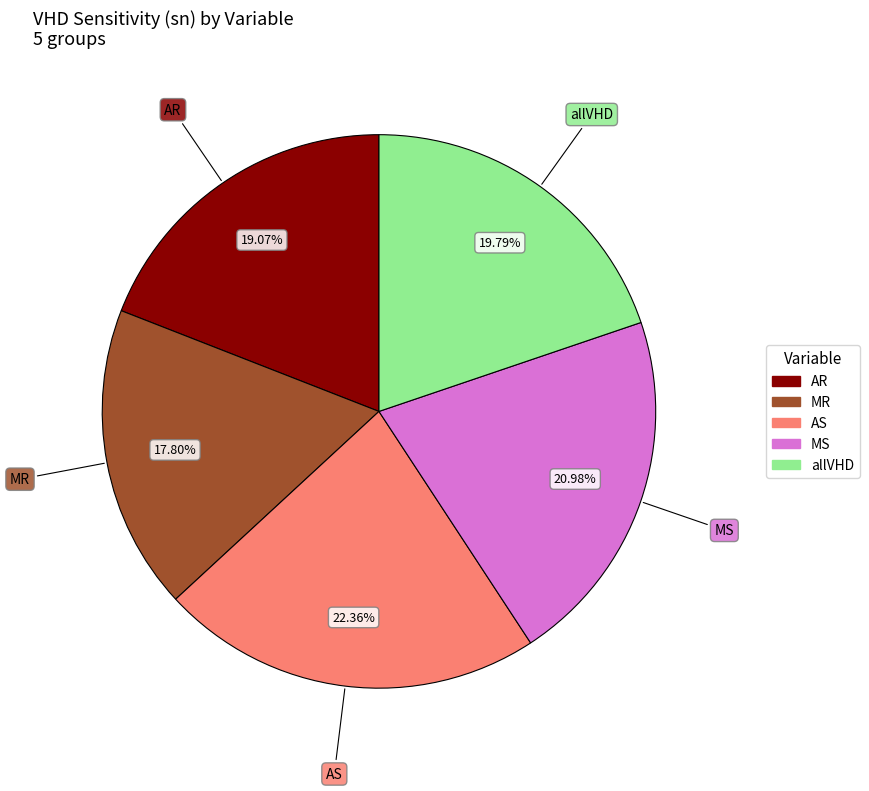

Which has a higher value, AR or MR?

AR